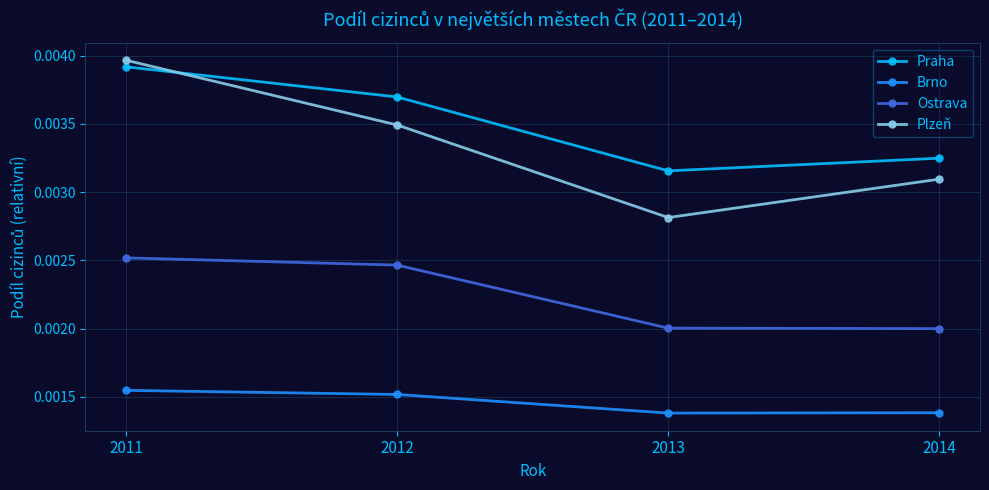

How many interior local valleys does the Praha series have?

1